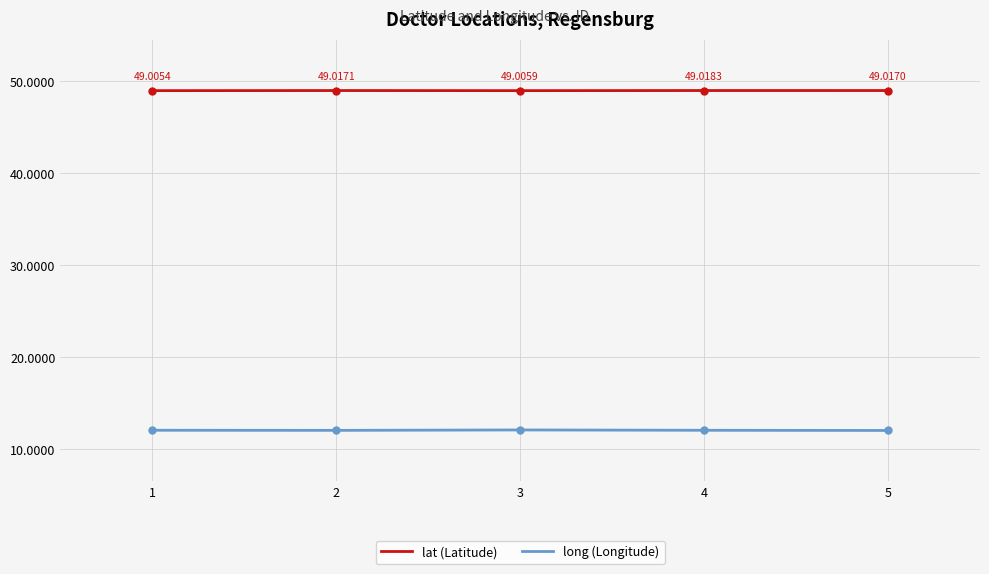

Reading right to left, transcribe all the data shown in this chart.

lat (Latitude): 49.0	49.0	49.0	49.0	49.0
long (Longitude): 12.1	12.1	12.1	12.1	12.1